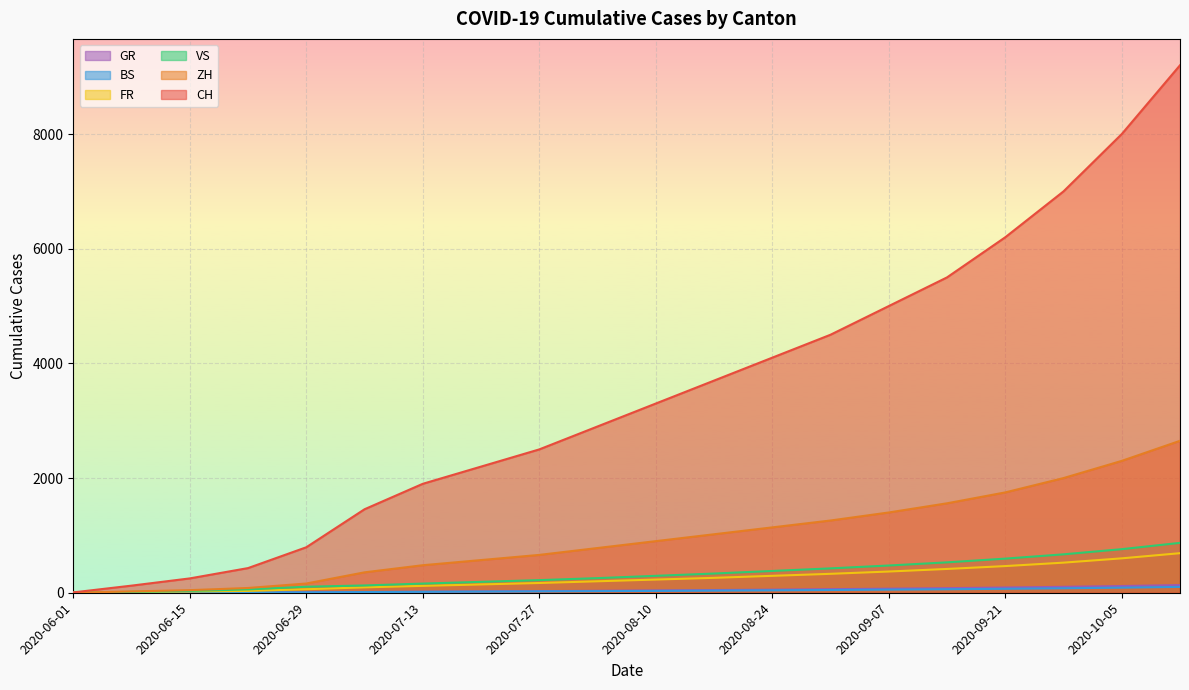

At which label does ZH reach its peak?

2020-10-12